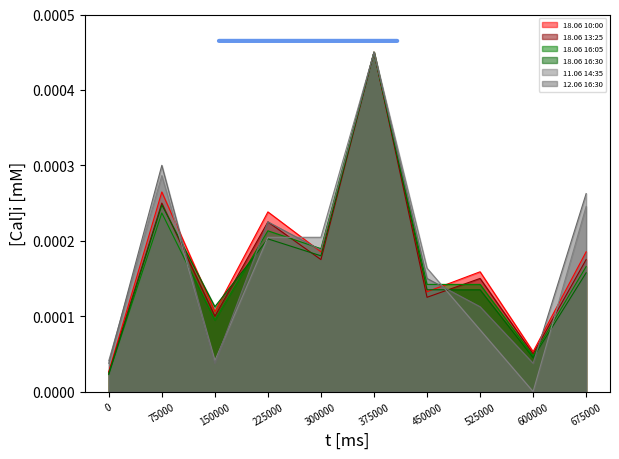

The value of 11.06 14:35 at 600000 is 0.0. True or false?

True